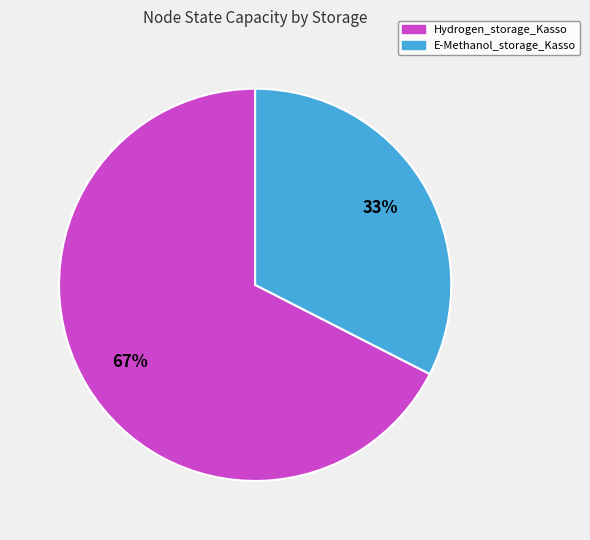

Combined, do E-Methanol_storage_Kasso and Hydrogen_storage_Kasso account for over 50%?

Yes